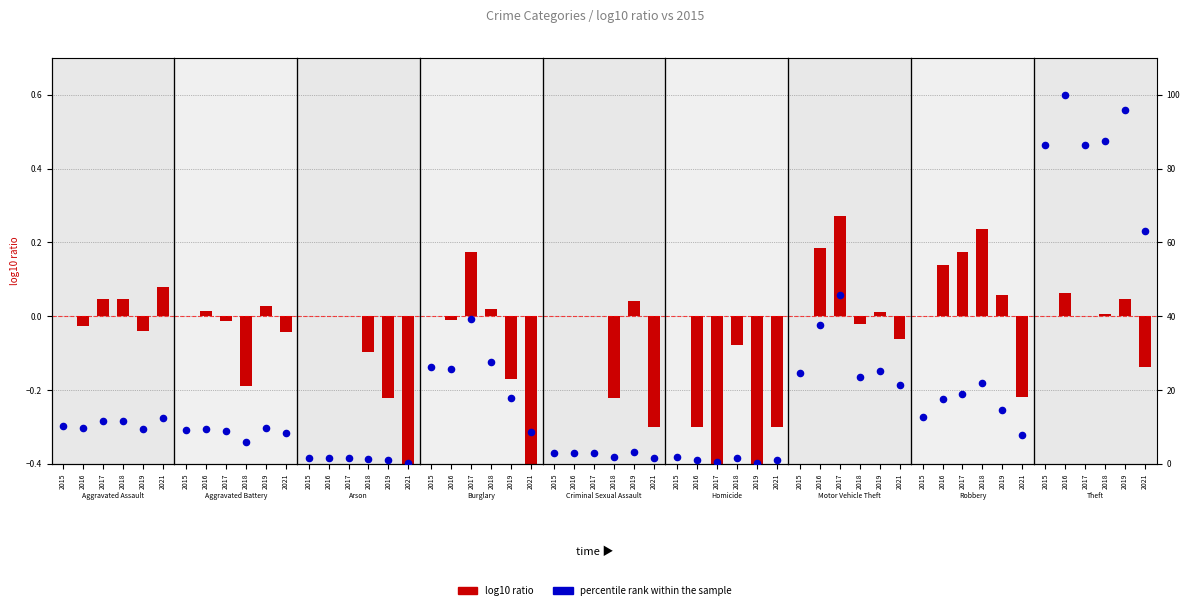

Which series has the largest Y range (max minus min)?

percentile rank within the sample